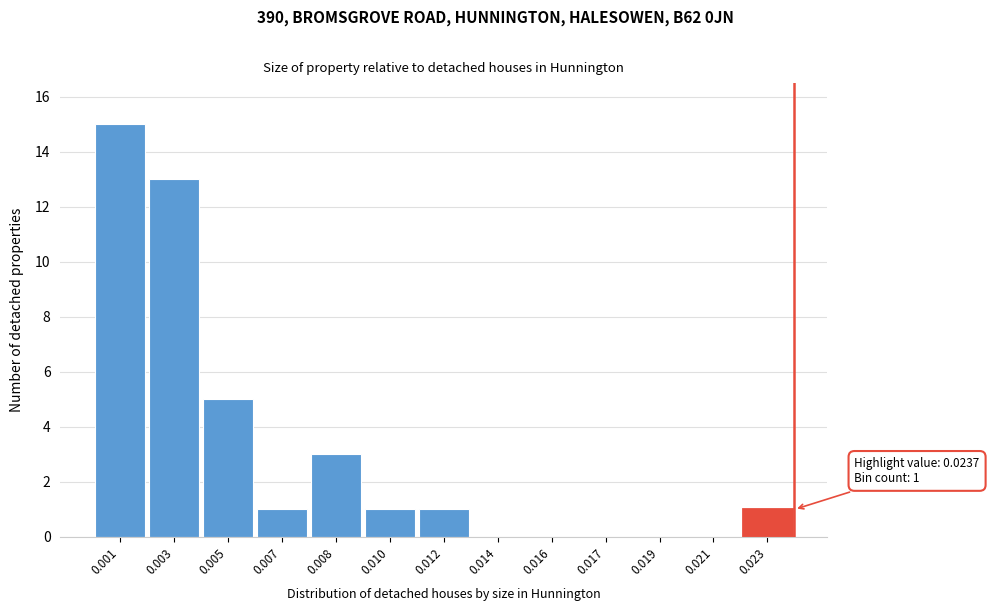

Reading left to right, transcribe all the data shown in this chart.

0.001=15	0.003=13	0.005=5	0.007=1	0.008=3	0.010=1	0.012=1	0.014=0	0.016=0	0.017=0	0.019=0	0.021=0	0.023=1